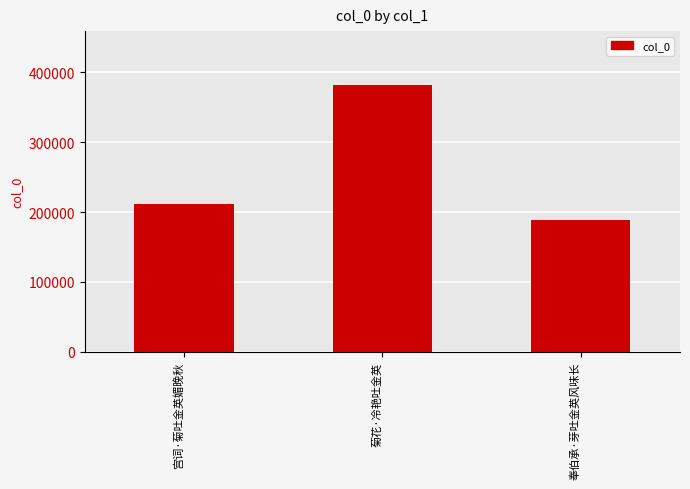

What is the smallest value displayed?

188075